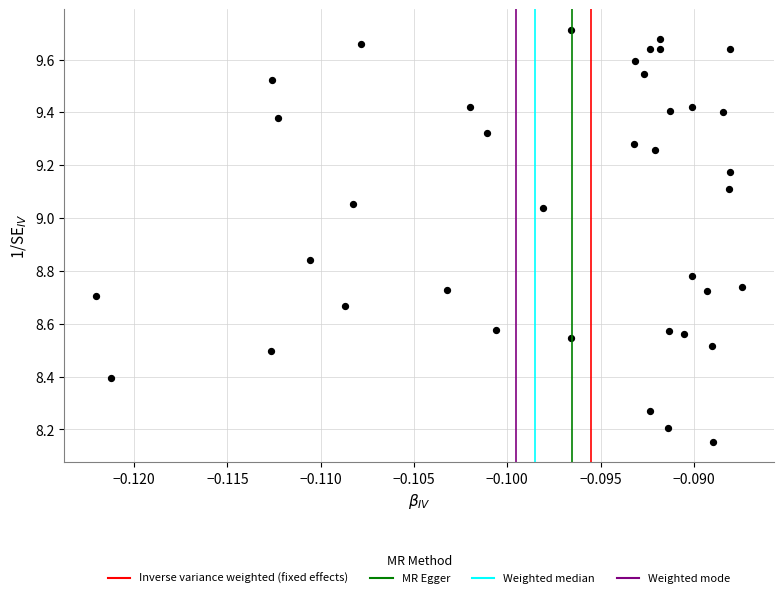

What is the range of Y values (max minus min)?

1.6